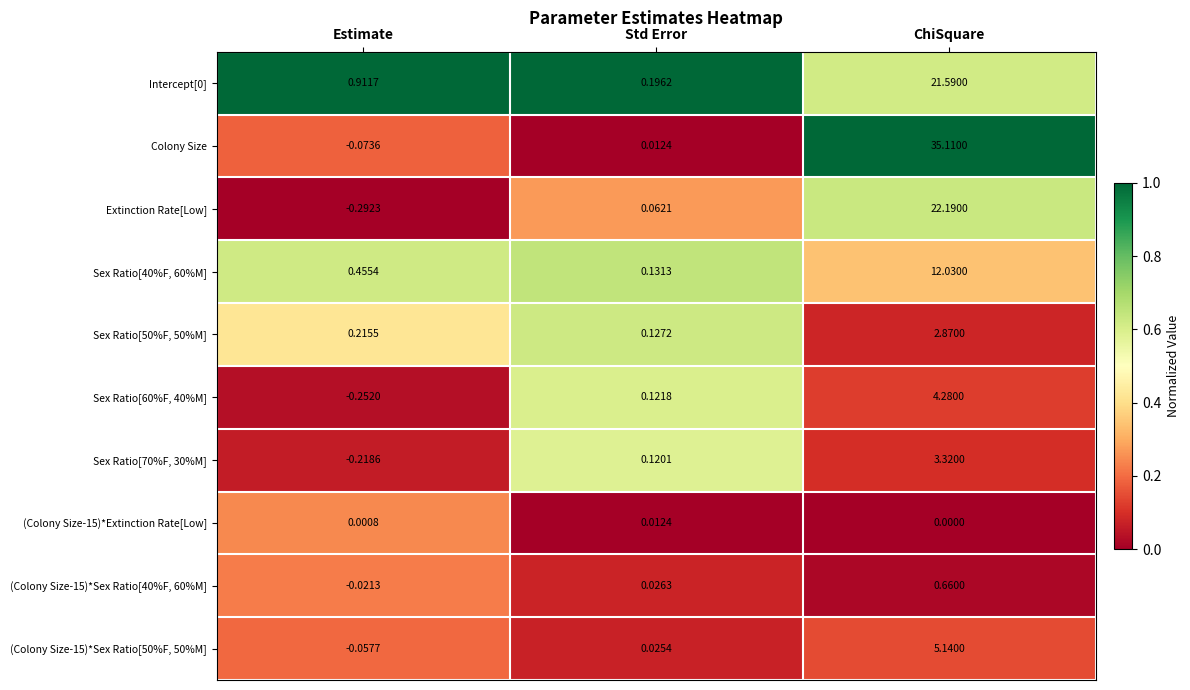

What is the greatest value displayed?

35.1